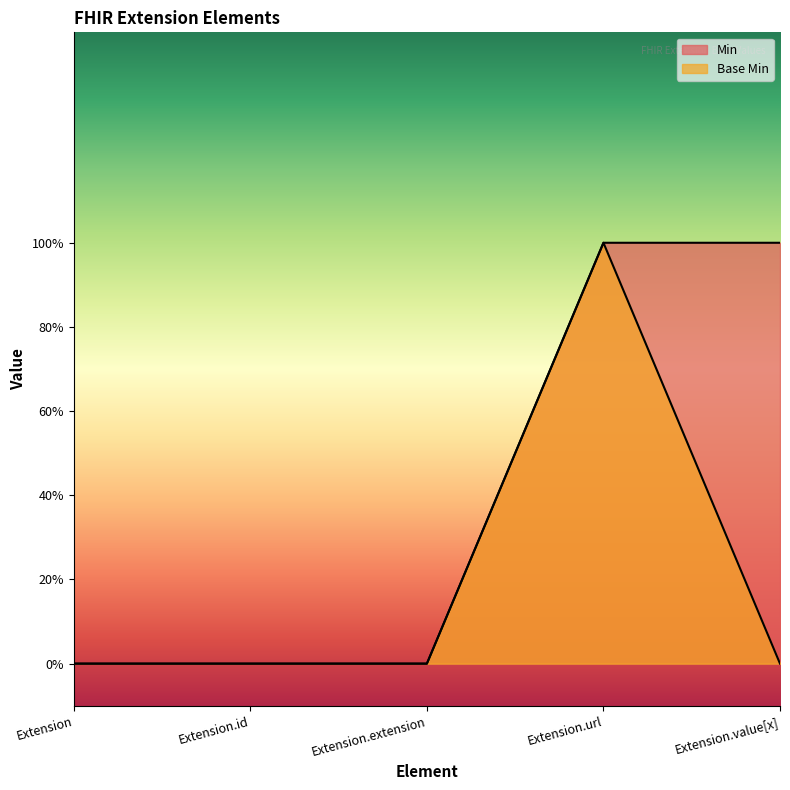

At which category is the sum across all series the highest?

Extension.url